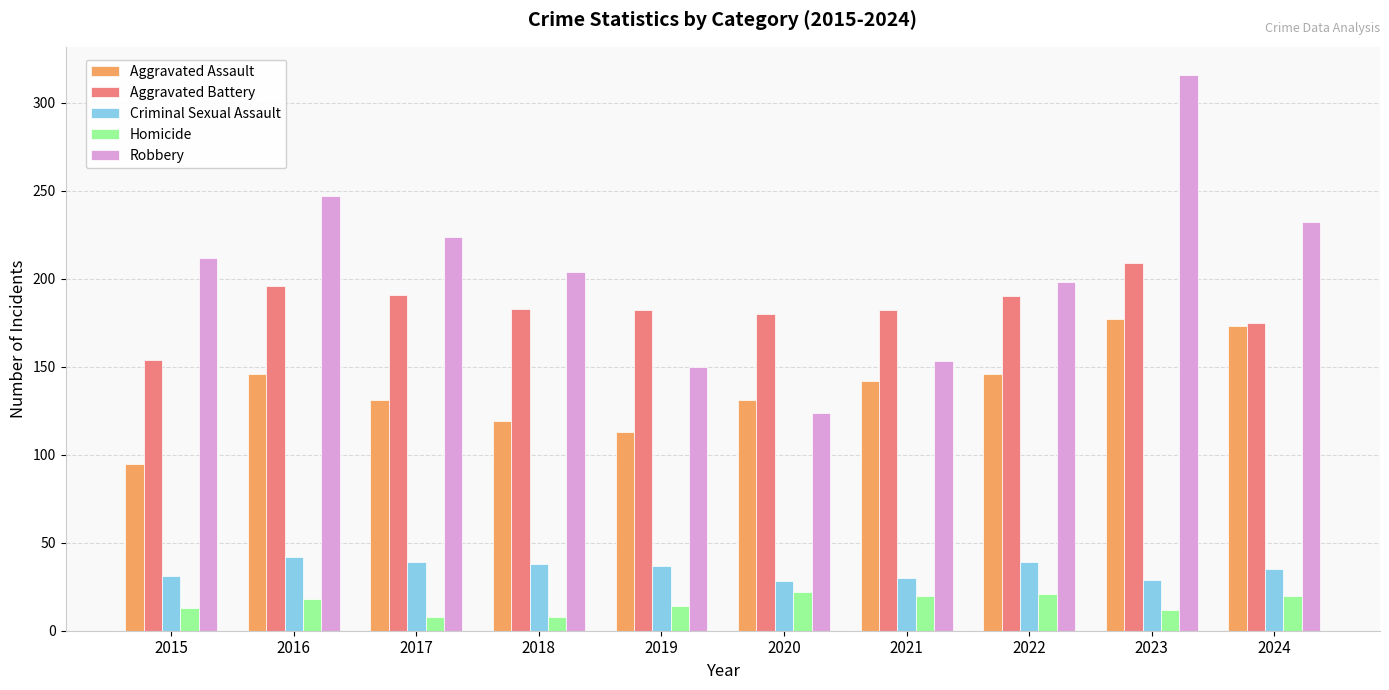

Between 2022 and 2023, which series saw the biggest shift?

Robbery